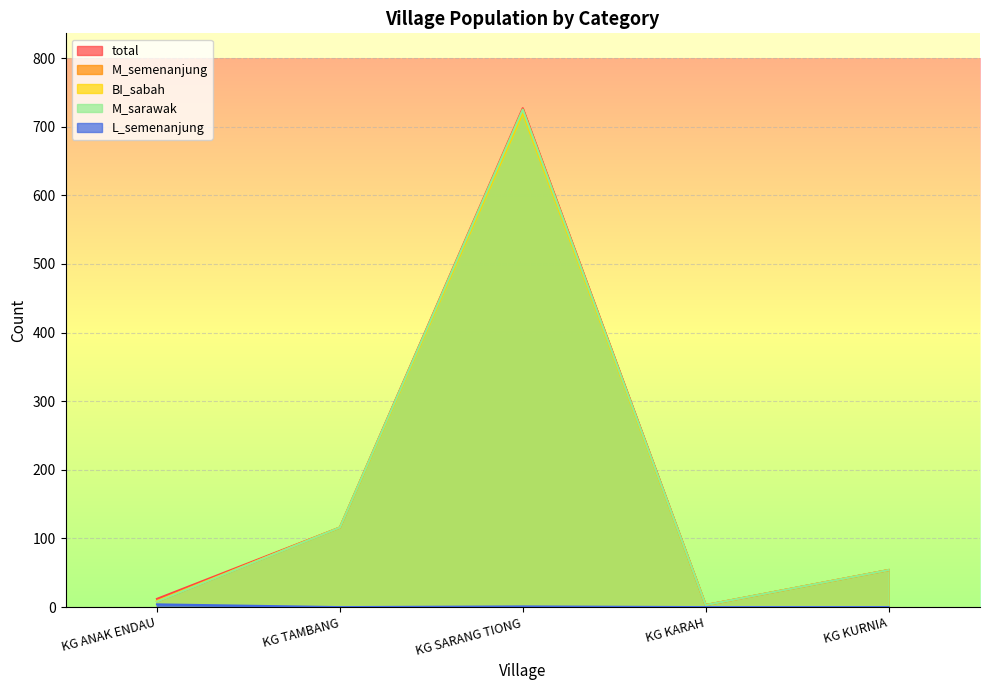

Which series has the largest total across all categories?

total